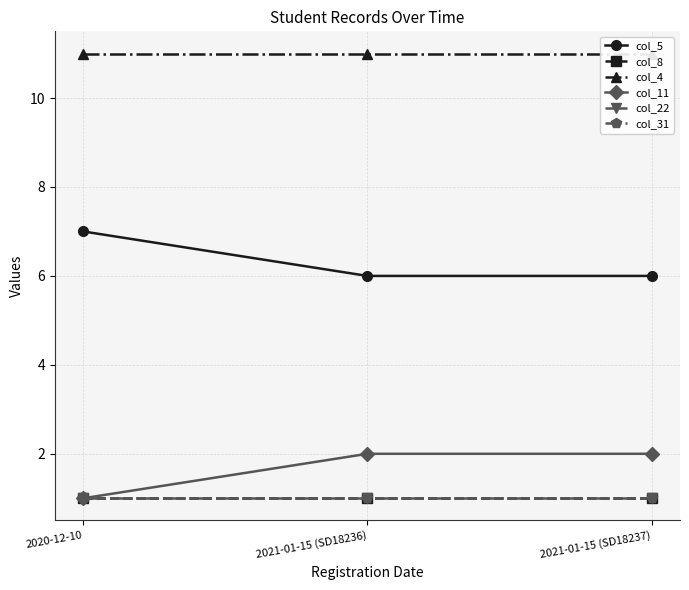

How many col_5 values are between 6 and 7?

3